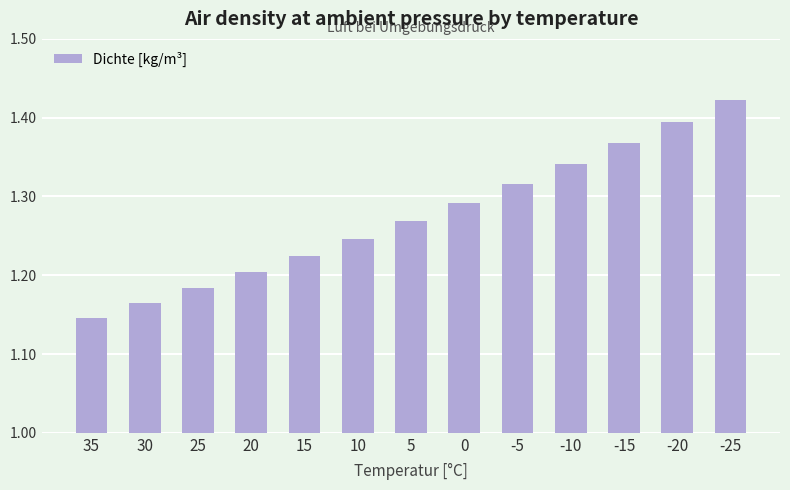

What is the difference between the second highest and second lowest values?

0.2